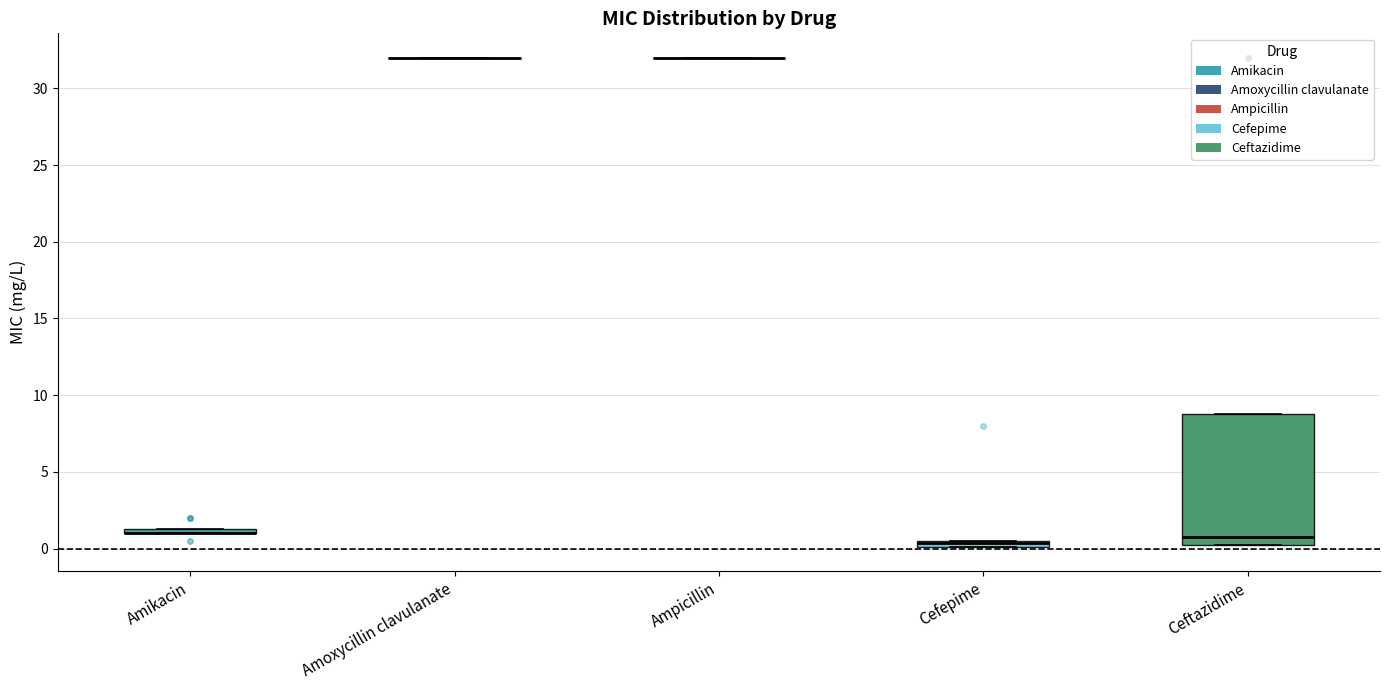

Which box is the tallest, from its lower edge to its upper edge?

Ceftazidime